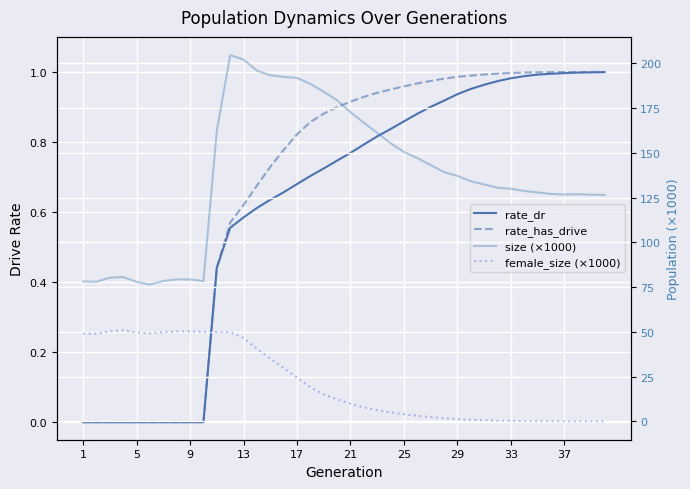

How many times do female_size (×1000) and rate_has_drive cross each other?

1